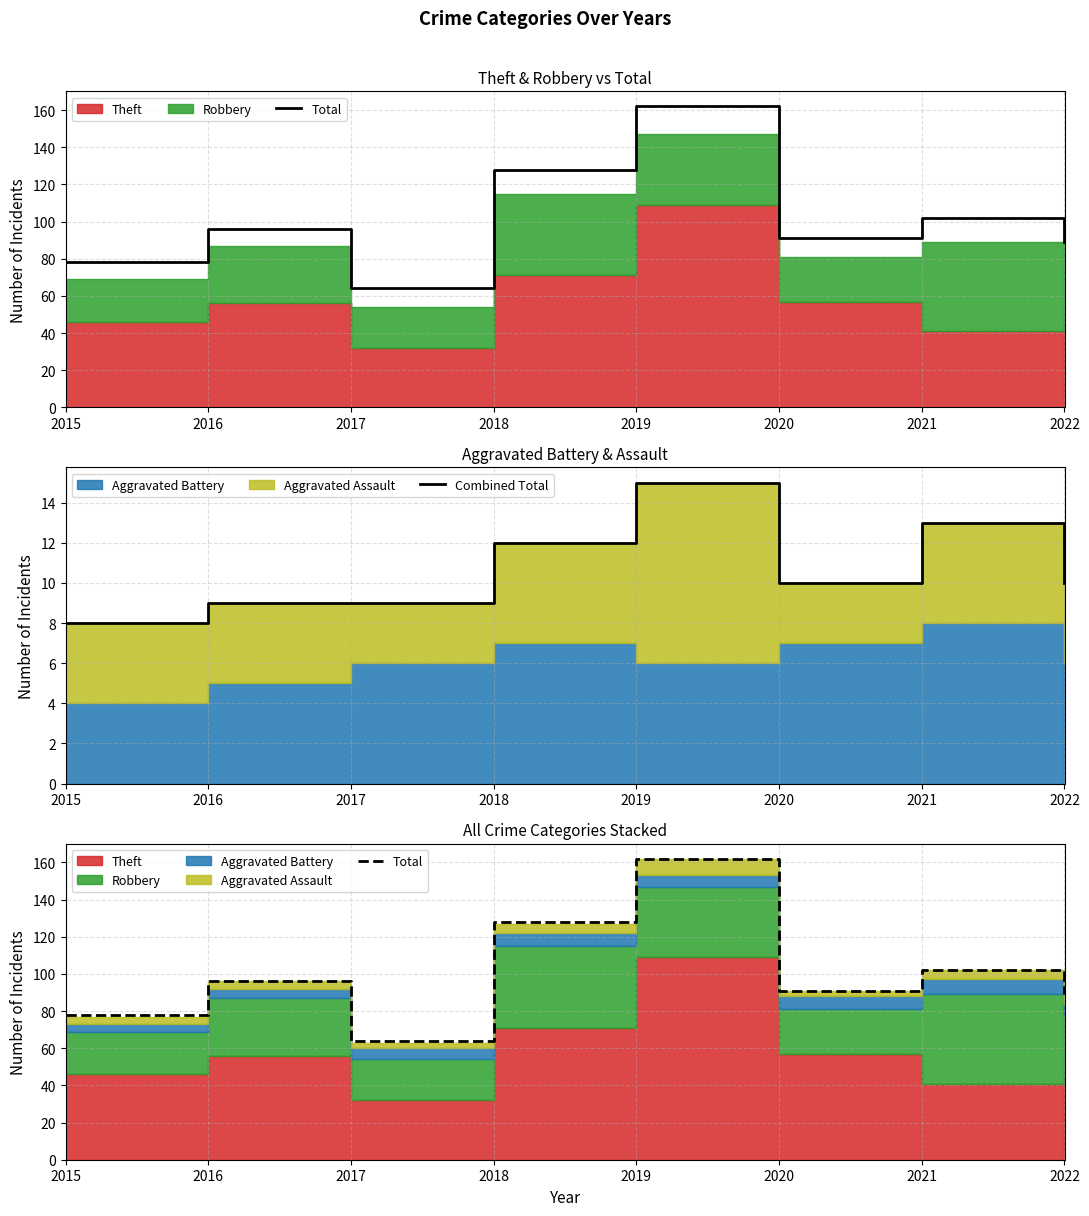

True or false: Total and Combined Total cross at least once.

False